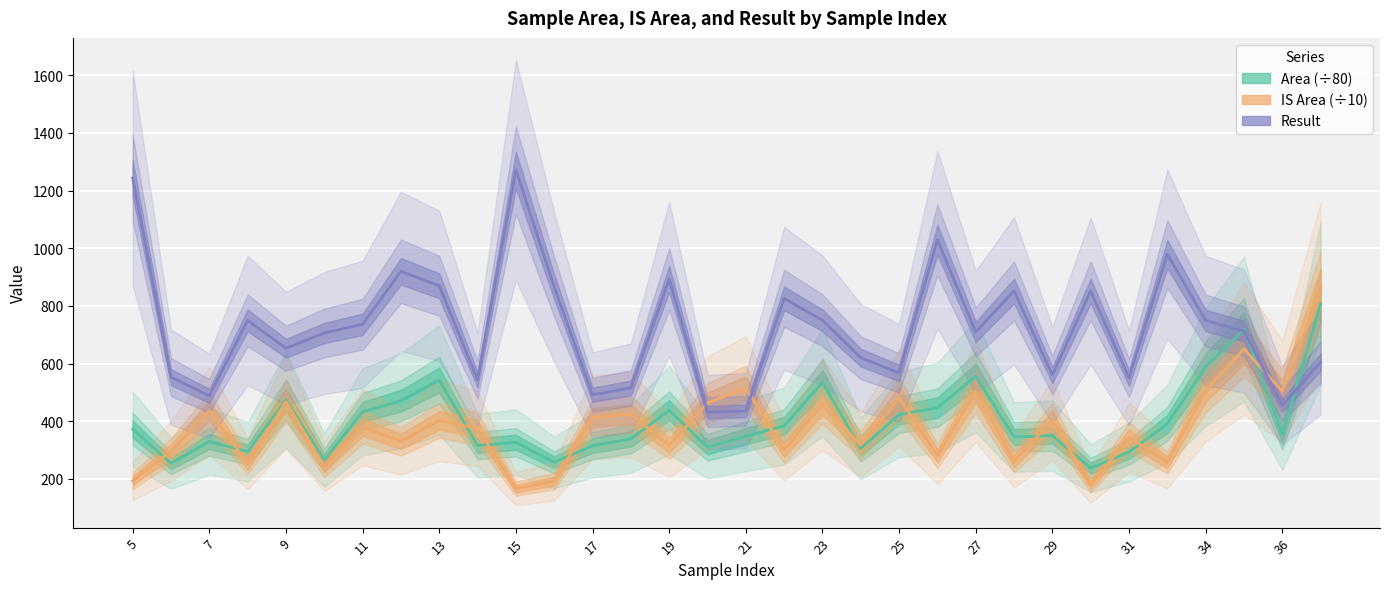

Which series has the widest spread of values?

Result